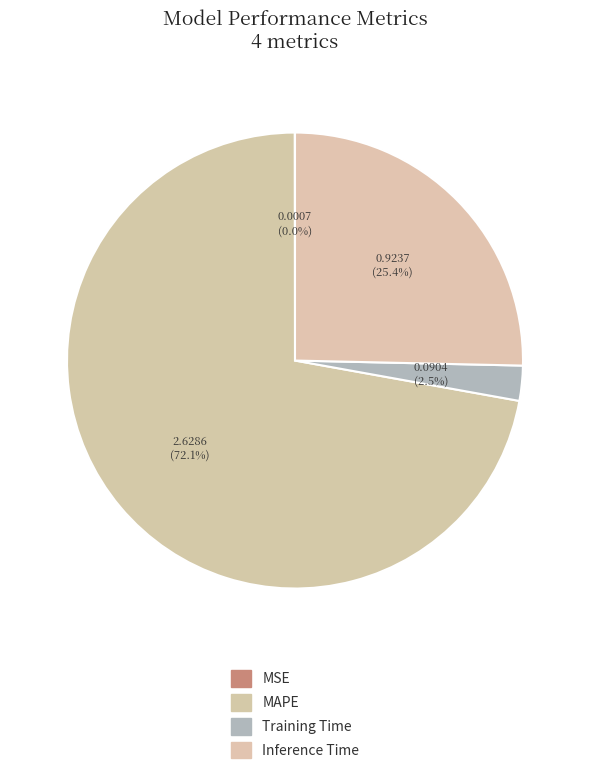

Count the number of slices in the pie.

4